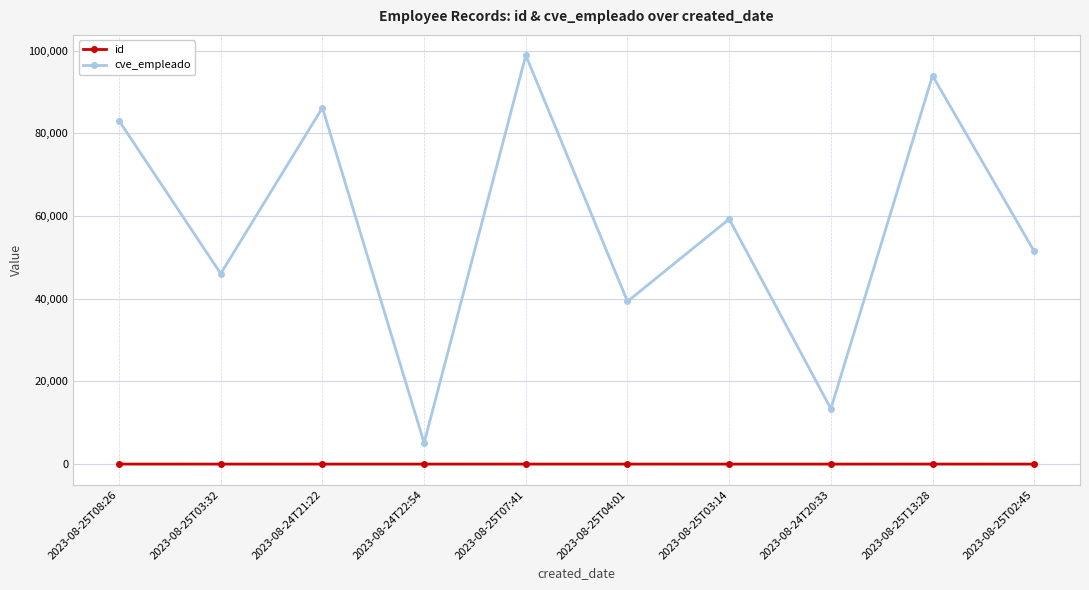

The cve_empleado series shows 13385 at 2023-08-24T20:33. True or false?

True